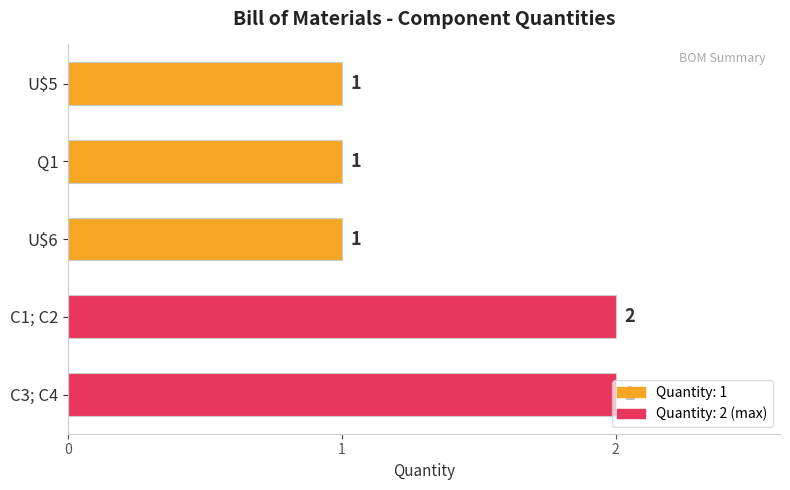

How many values are between 1 and 2?

5